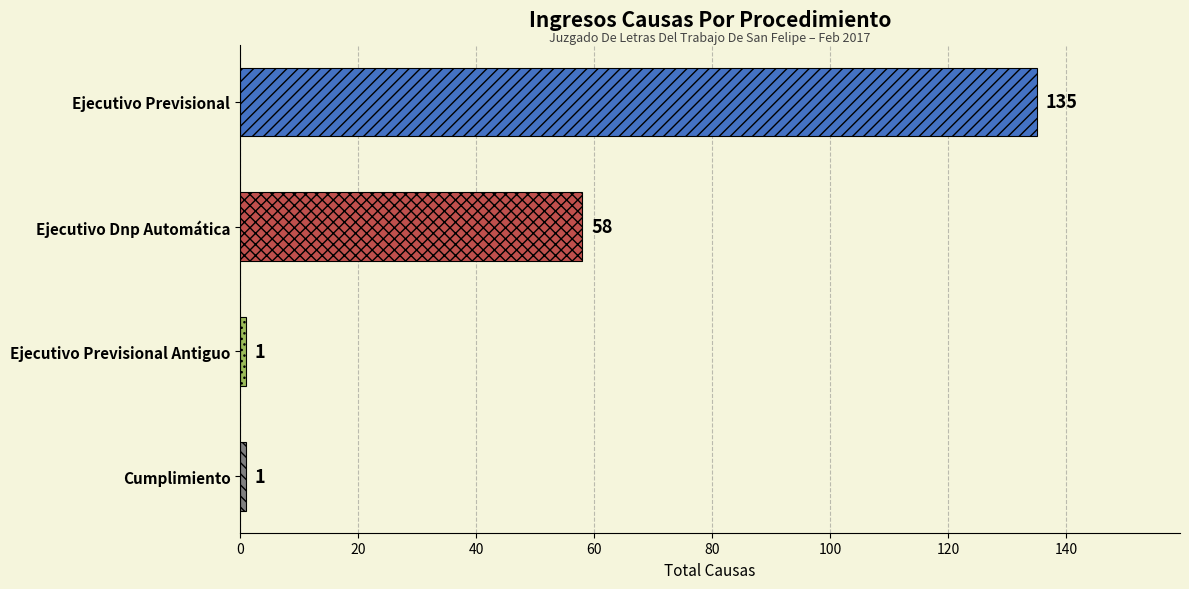

What position from the bottom is Ejecutivo Previsional?

4